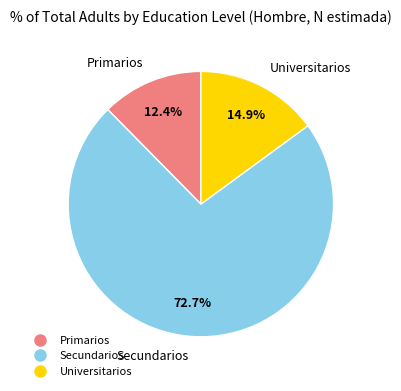

Which slice is the largest?

Secundarios